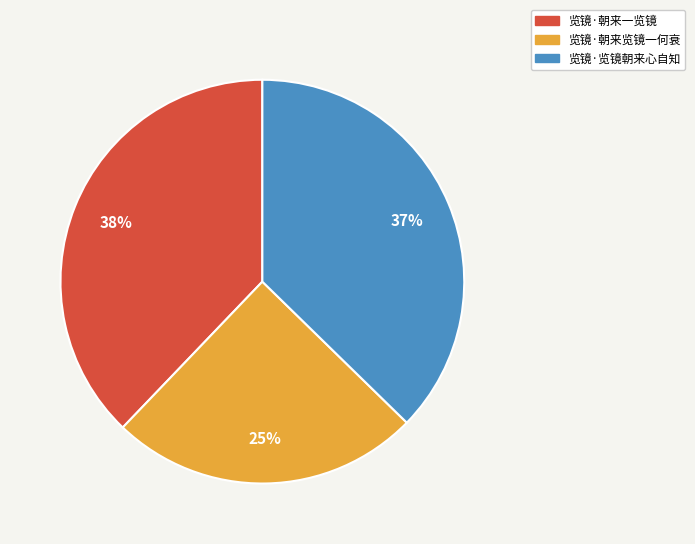

Do 览镜·朝来览镜一何衰 and 览镜·览镜朝来心自知 together represent more than half of the pie?

Yes